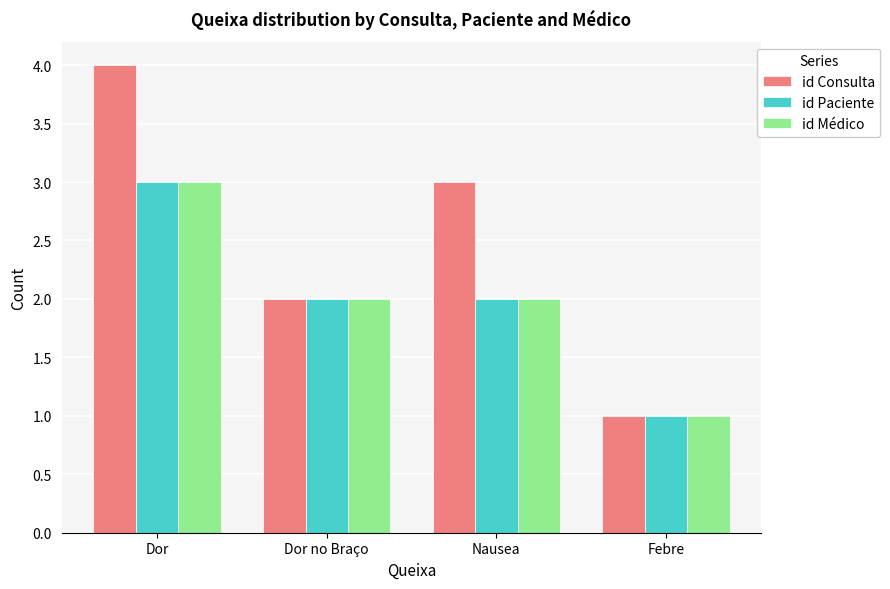

What position from the right is Dor?

4